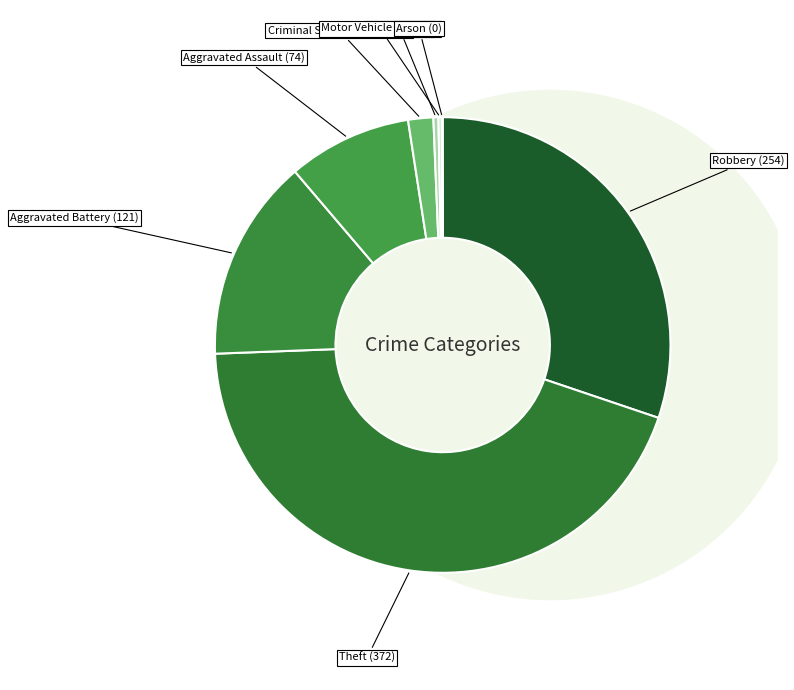

Is Arson the majority of the pie?

No